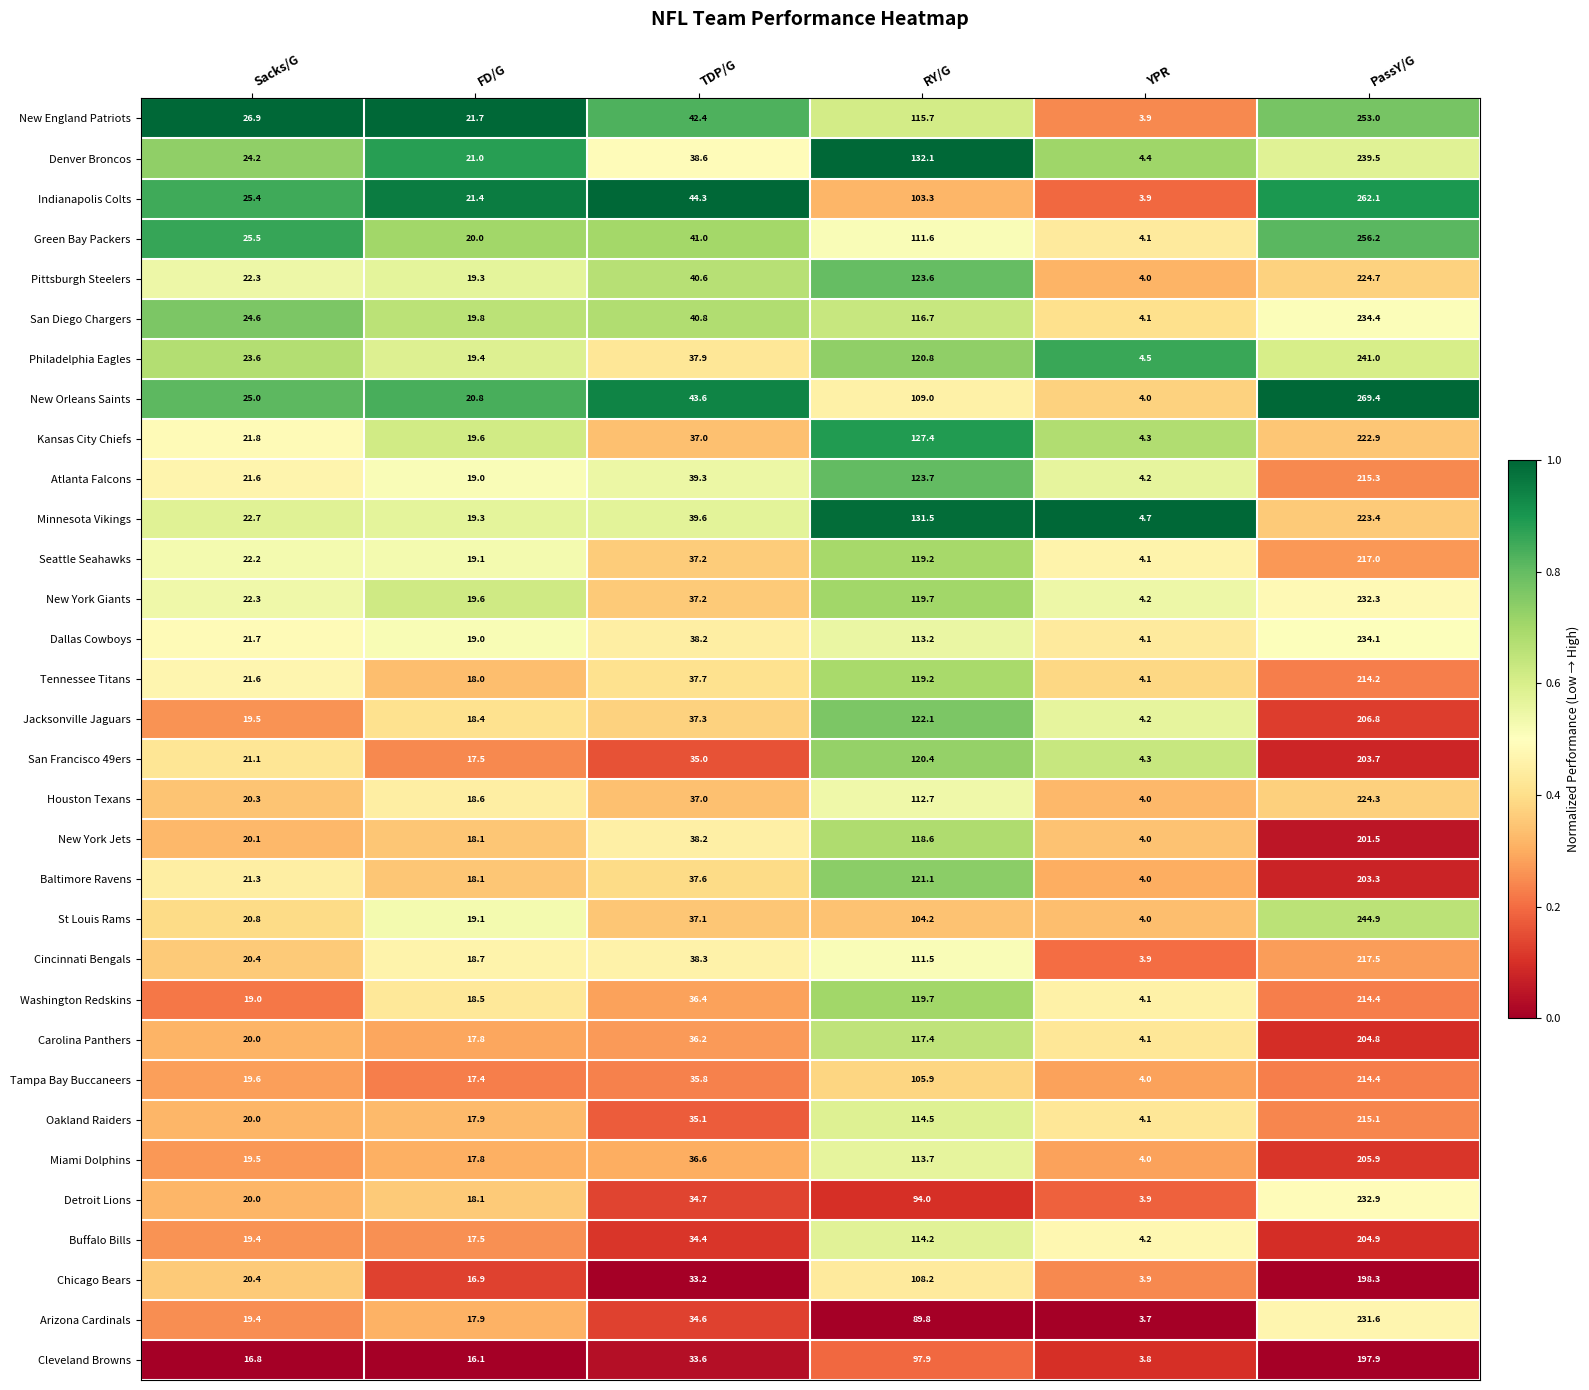

Where does the Oakland Raiders series first go above 35?

TDP/G